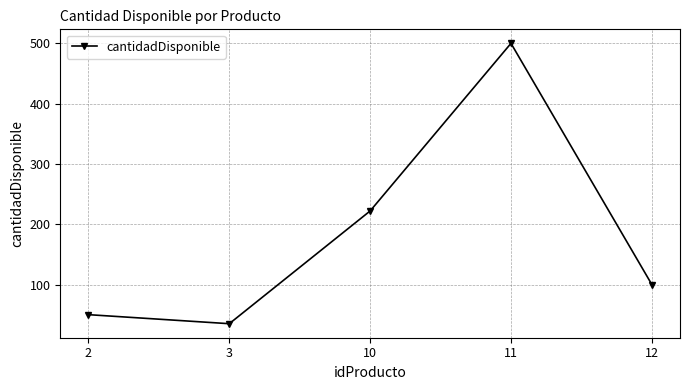

What is the sum of all values?

907